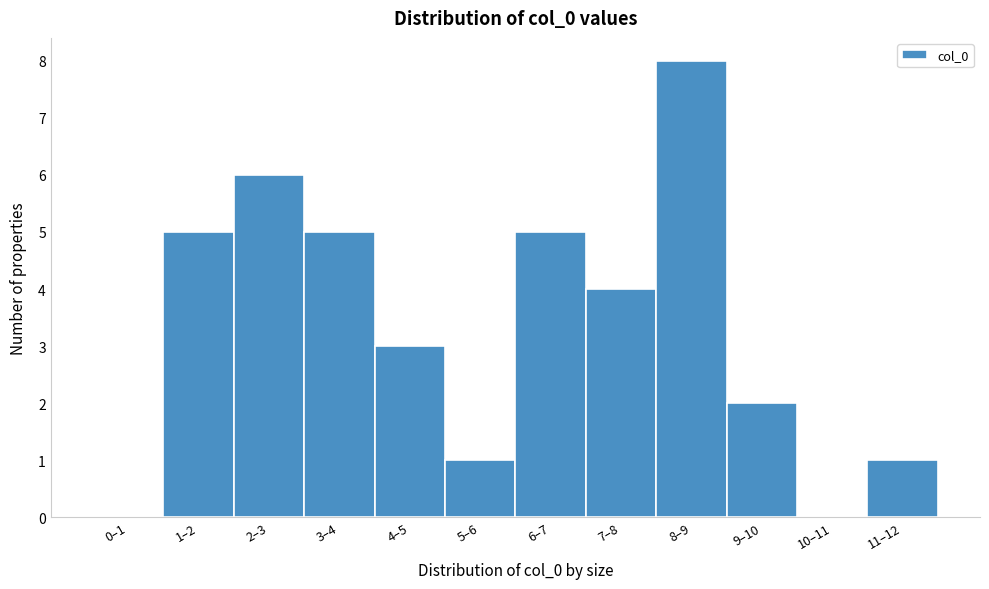

Reading right to left, extract all data points from this chart.

11–12=1	10–11=0	9–10=2	8–9=8	7–8=4	6–7=5	5–6=1	4–5=3	3–4=5	2–3=6	1–2=5	0–1=0